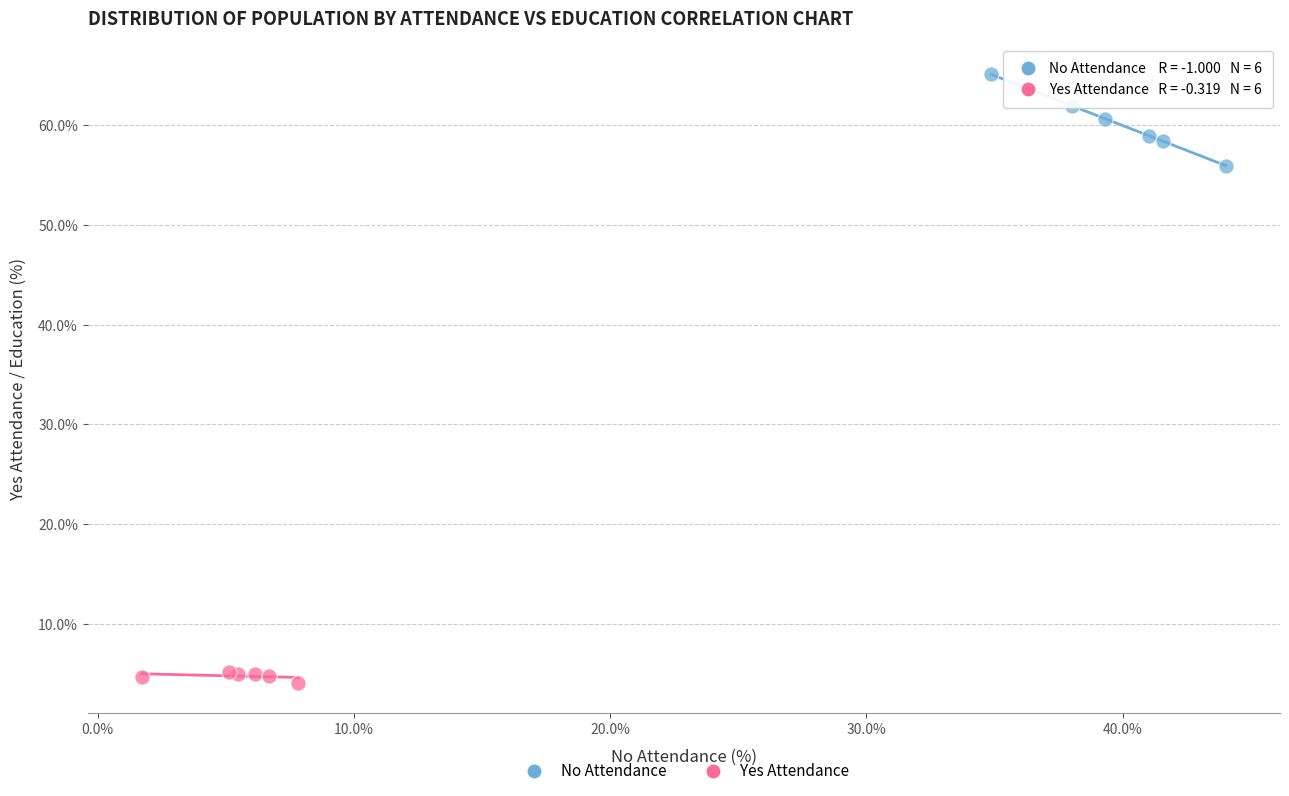

Which series has the largest Y range (max minus min)?

No Attendance